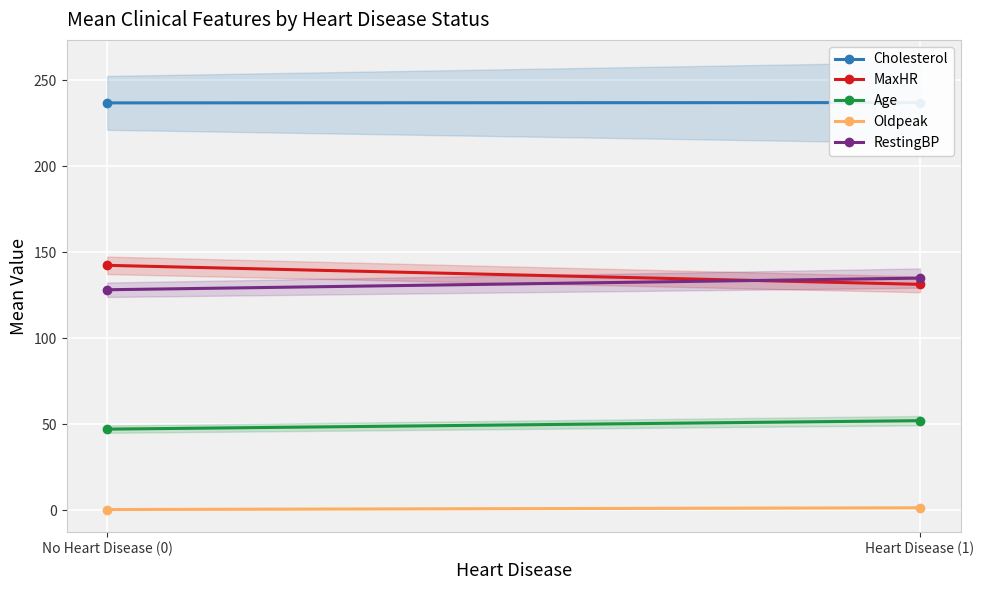

Which series has the largest range (max minus min)?

MaxHR